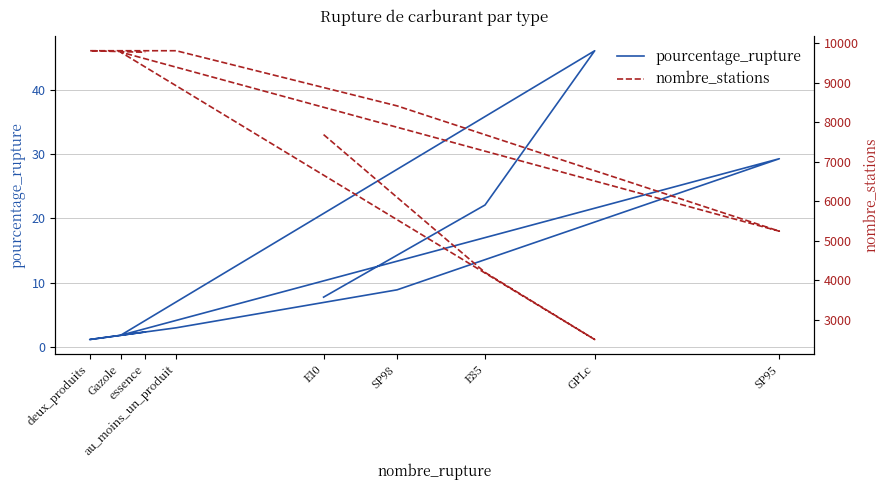

True or false: pourcentage_rupture has more than 0 points higher than both neighbors.

True